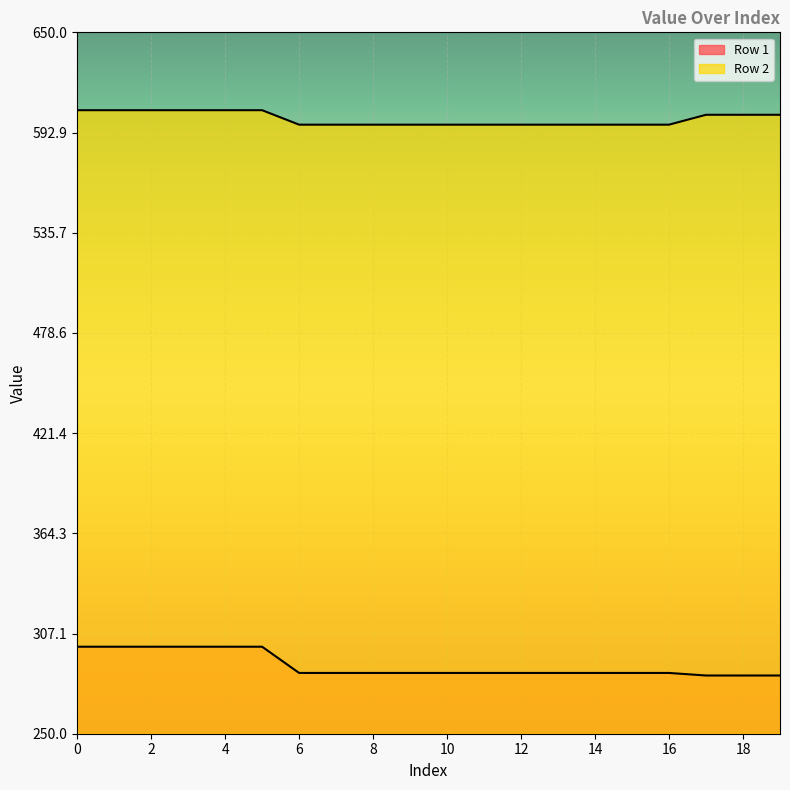

At how many categories does at least one series exceed 503?

20